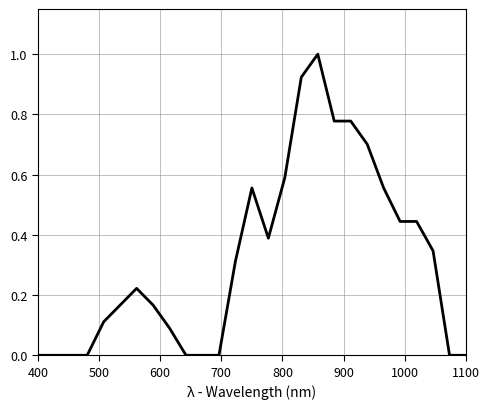

What is the greatest value displayed?

1.0